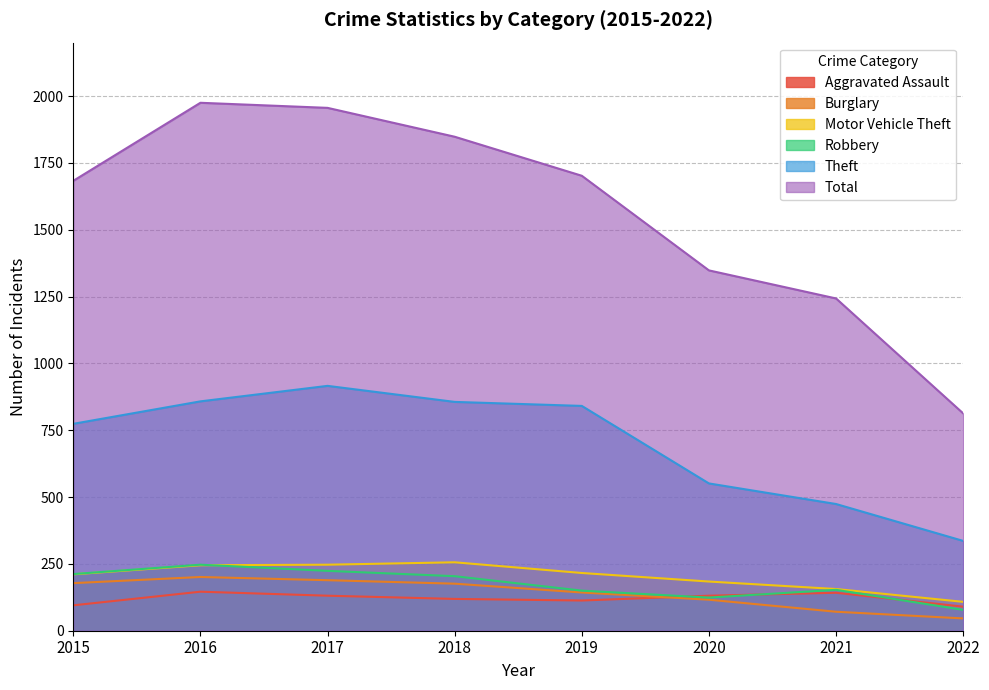

Reading left to right, transcribe all the data shown in this chart.

Aggravated Assault: 2015=95	2016=146	2017=131	2018=119	2019=113	2020=131	2021=142	2022=90
Burglary: 2015=178	2016=201	2017=189	2018=176	2019=143	2020=116	2021=71	2022=46
Motor Vehicle Theft: 2015=211	2016=245	2017=247	2018=256	2019=216	2020=184	2021=156	2022=108
Robbery: 2015=212	2016=247	2017=224	2018=204	2019=150	2020=124	2021=153	2022=78
Theft: 2015=774	2016=858	2017=916	2018=856	2019=841	2020=551	2021=474	2022=336
Total: 2015=1683	2016=1975	2017=1956	2018=1848	2019=1702	2020=1348	2021=1243	2022=813